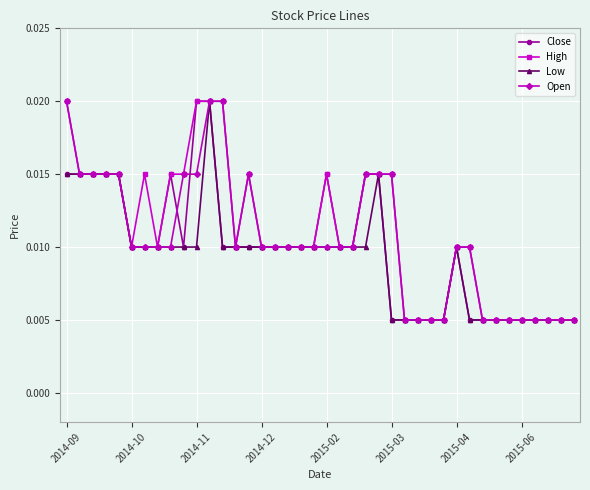

Count the Close values in the range 0 to 1.

40